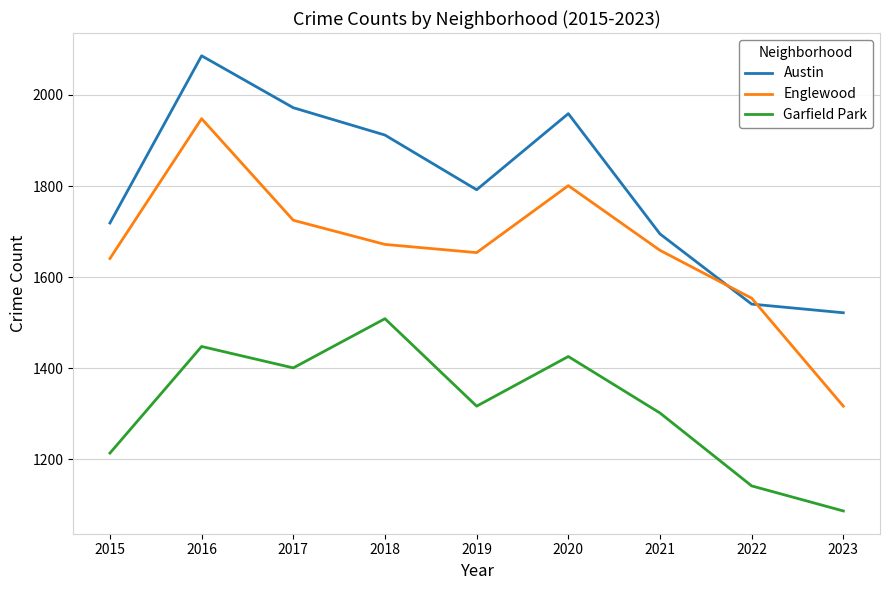

How many categories are shown in the chart?

9